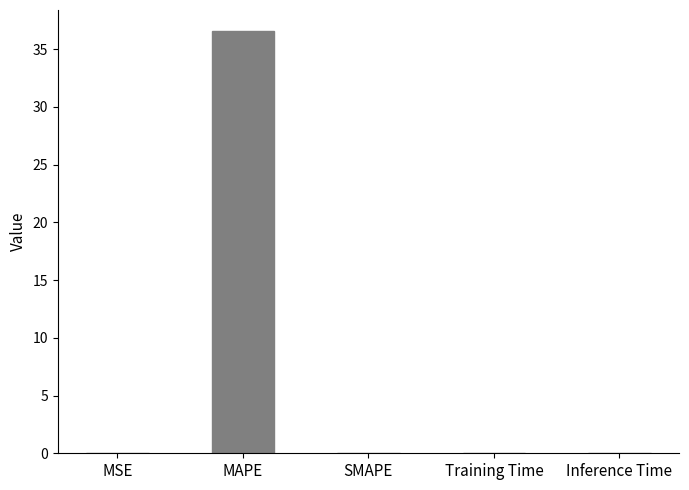

At which category does the chart reach its peak across all series?

MAPE